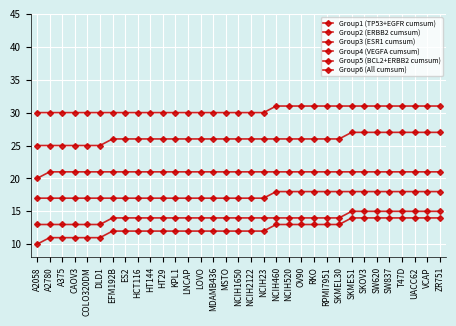

Is the value of Group3 (ESR1 cumsum) at NCIH520 greater than the value of Group5 (BCL2+ERBB2 cumsum) at HCT116?

Yes